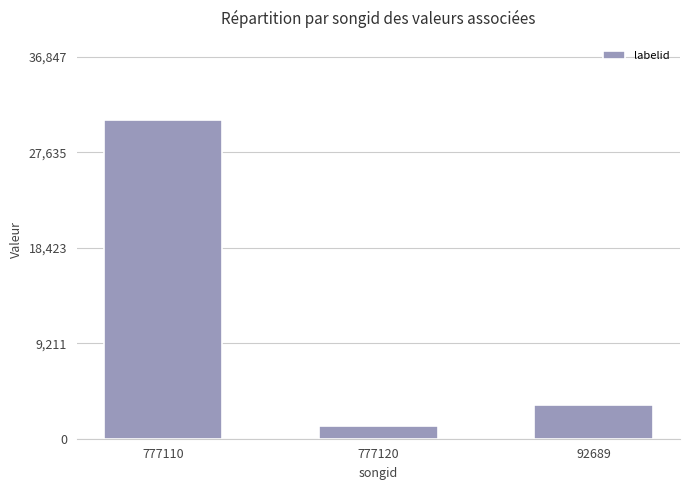

What is the value of the 1st bar from the left?

30706